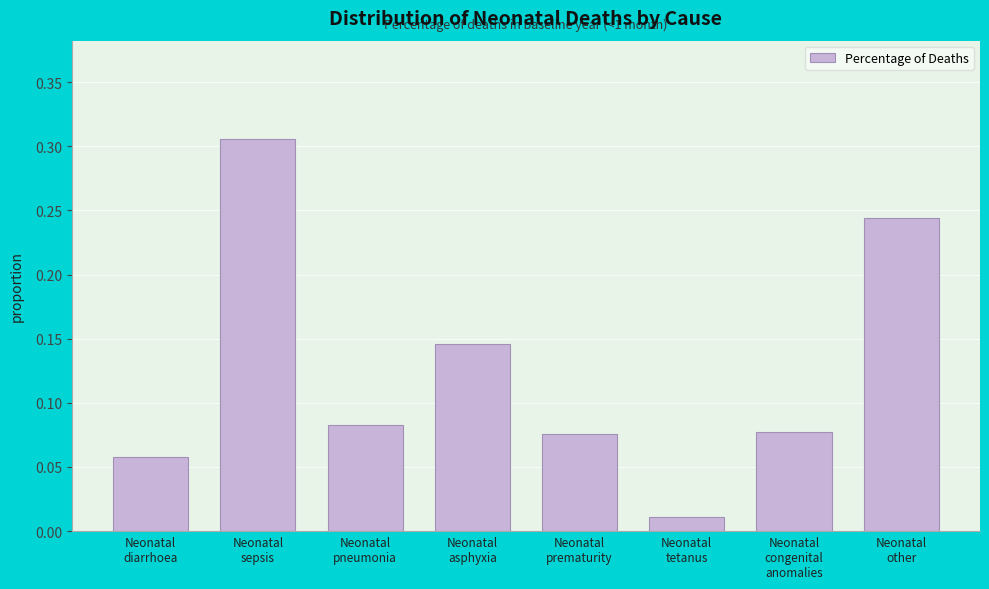

What is the sum of all values?

1.0